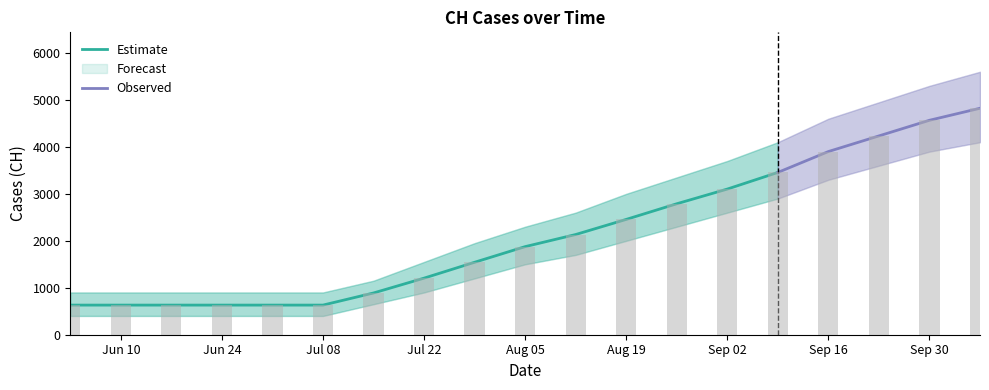

What is the change in value from 2020-08-26 to 2020-09-02?

+313